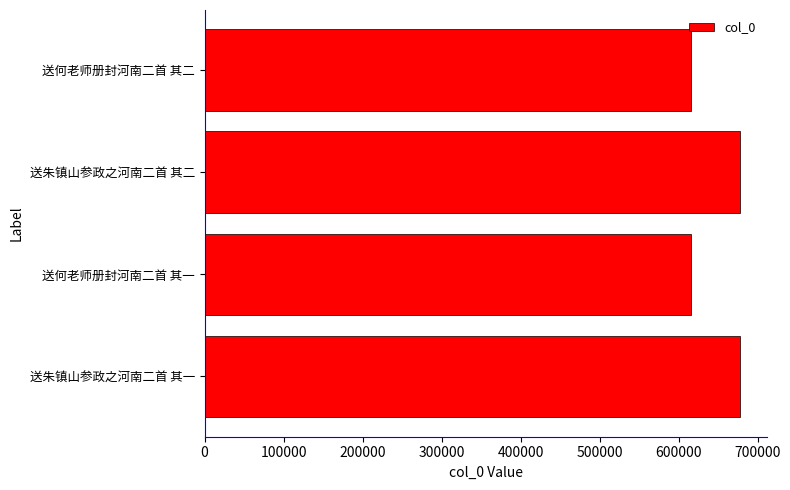

What is the change in value from 送朱镇山参政之河南二首 其二 to 送何老师册封河南二首 其二?

-61606